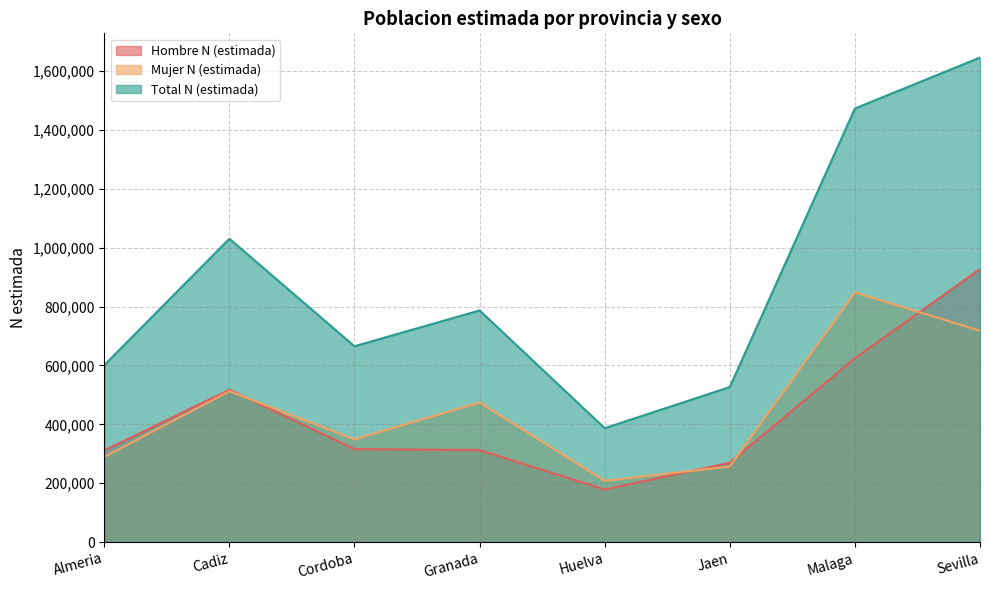

Which has a higher value, Sevilla or Malaga?

Sevilla